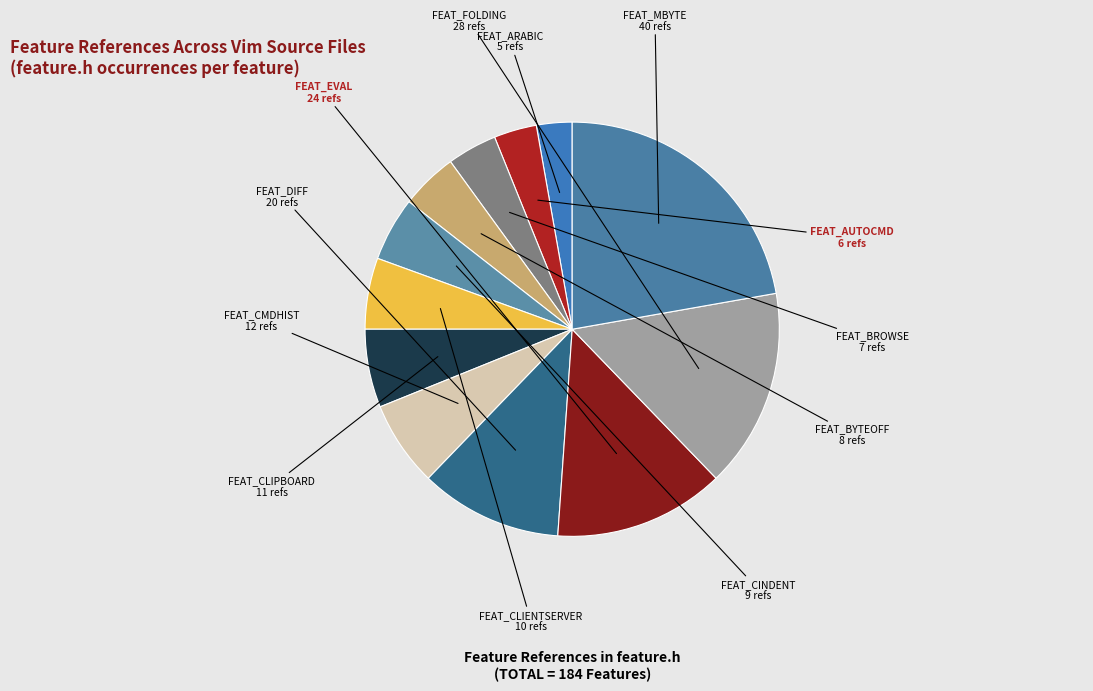

How many segments does this pie chart have?

12